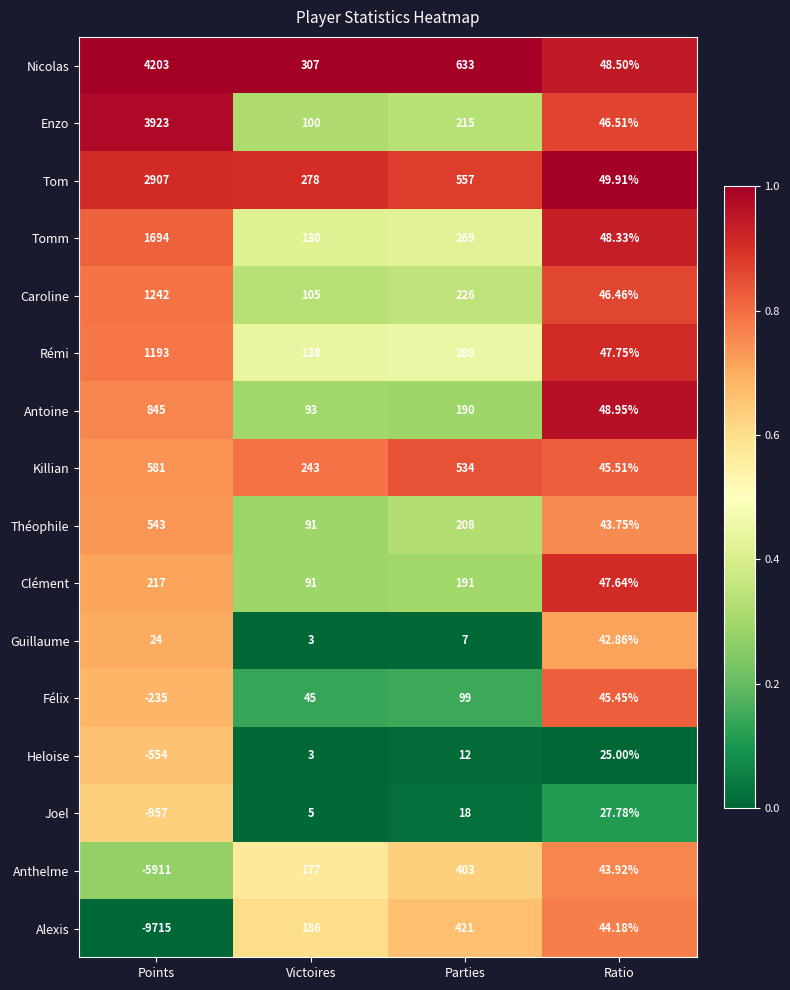

At which label is Clément closest to 132?

Victoires